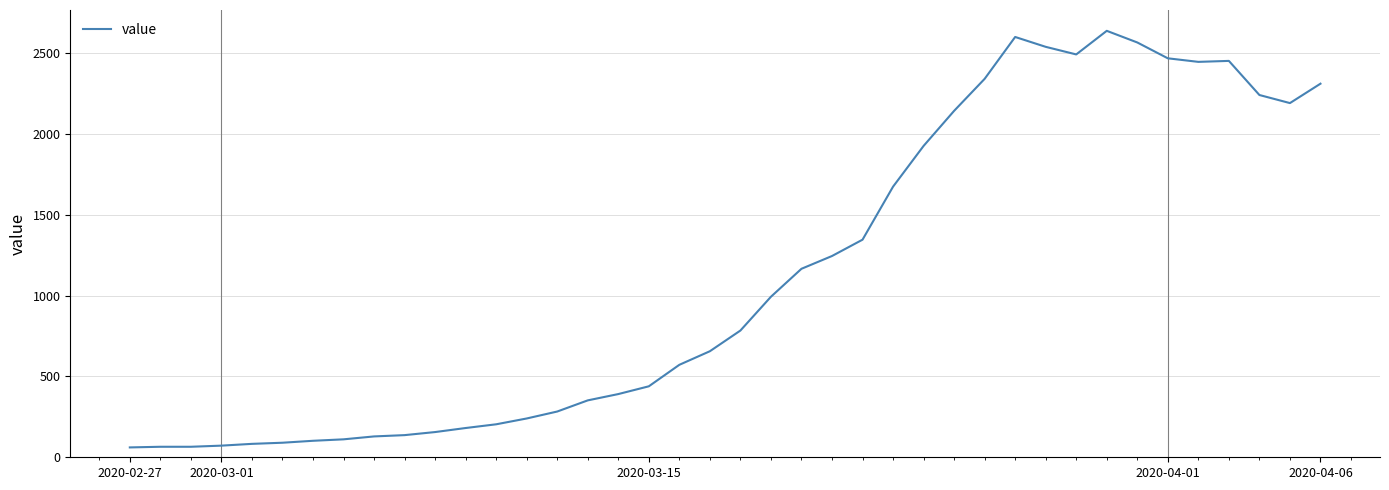

What is the greatest value displayed?

2638